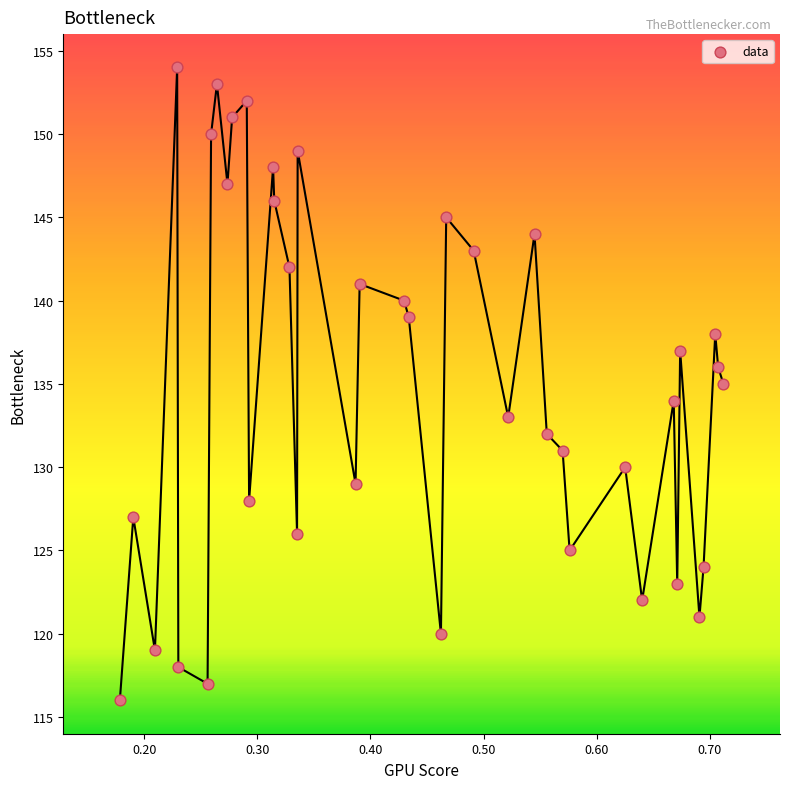

What is the range of Y values (max minus min)?

38